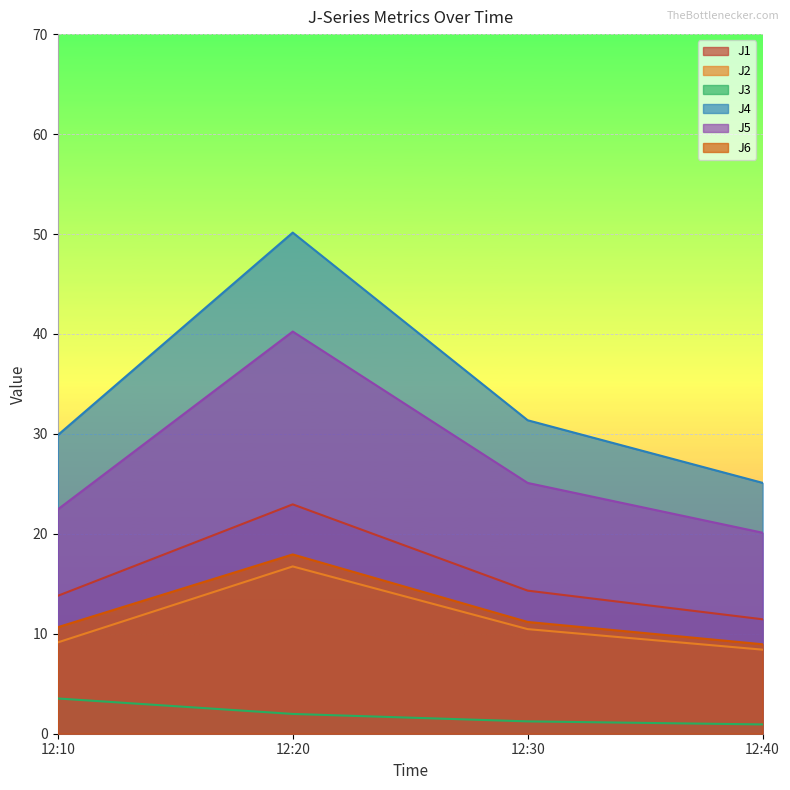

At which category does J6 reach its first local peak?

12:20